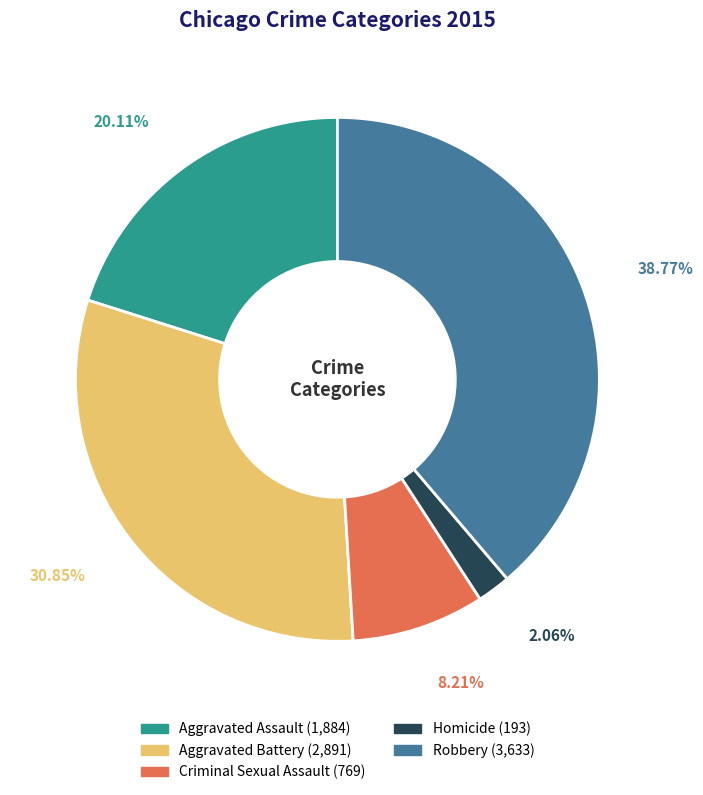

How many segments does this pie chart have?

5